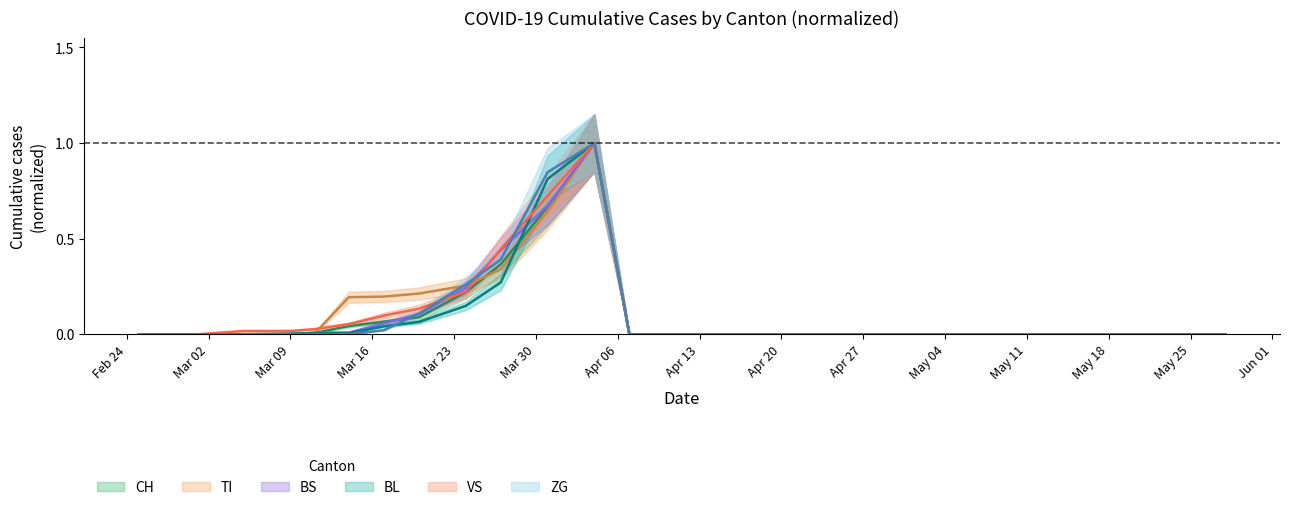

True or false: CH has a value of 0.0 at Apr 13.

True